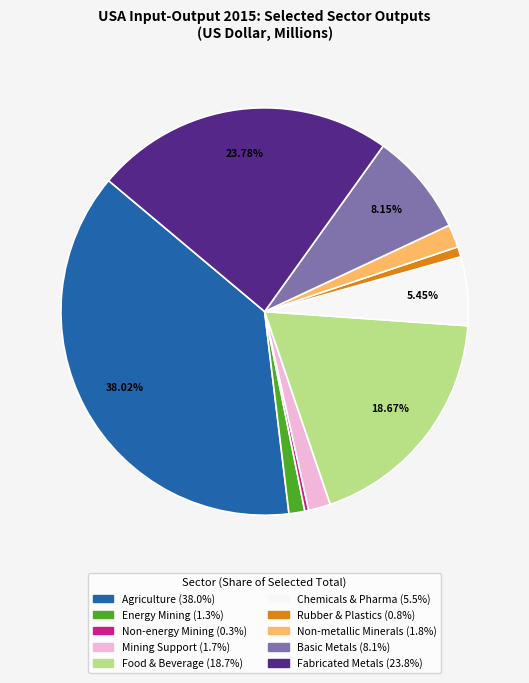

Does any single category account for the majority?

No